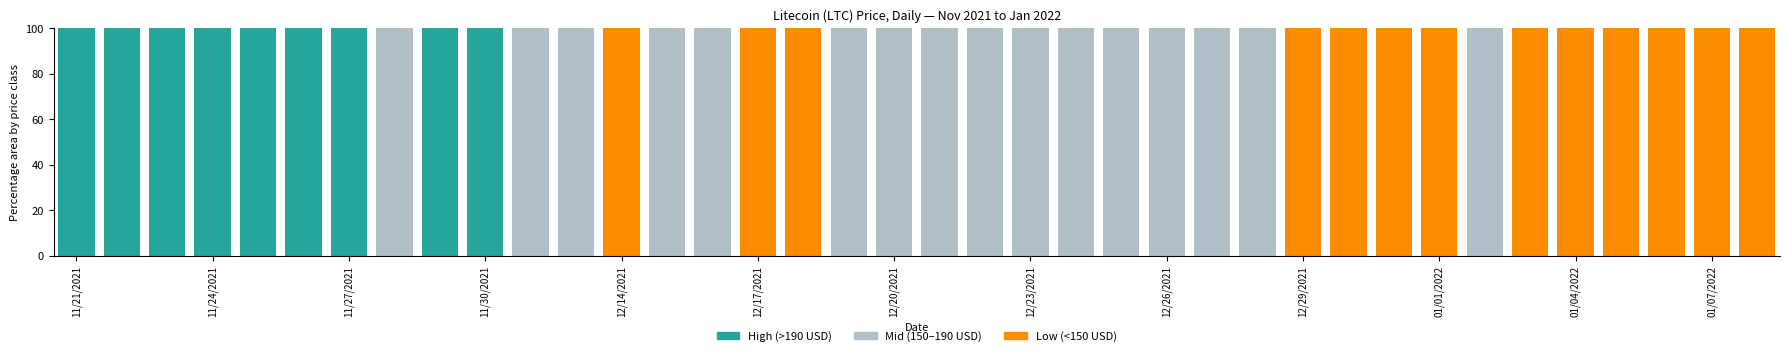

Which series has the widest spread of values?

High (>190)